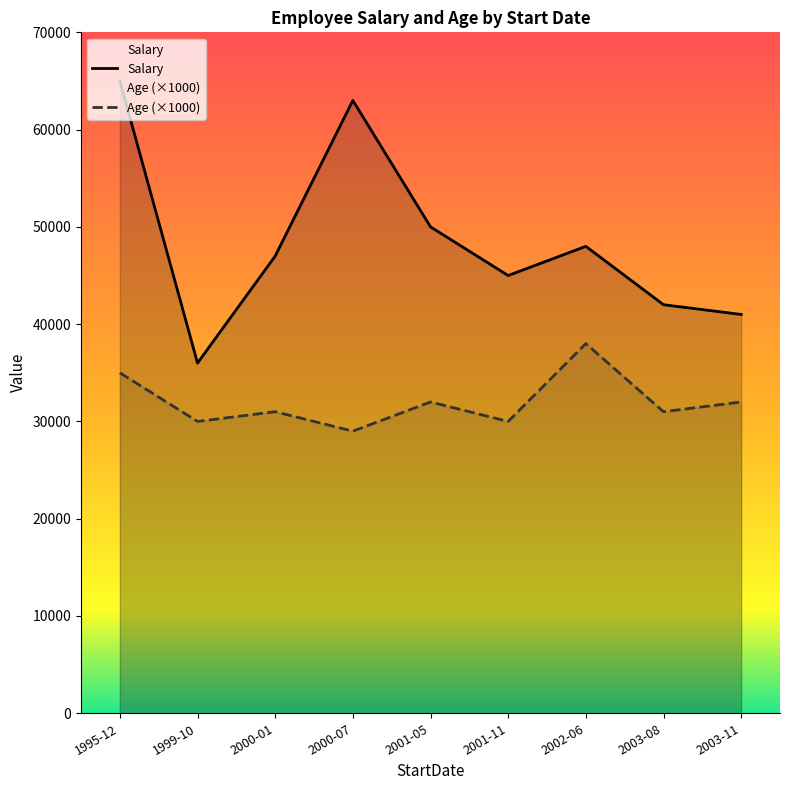

At which category does Salary reach its first local peak?

2000-07